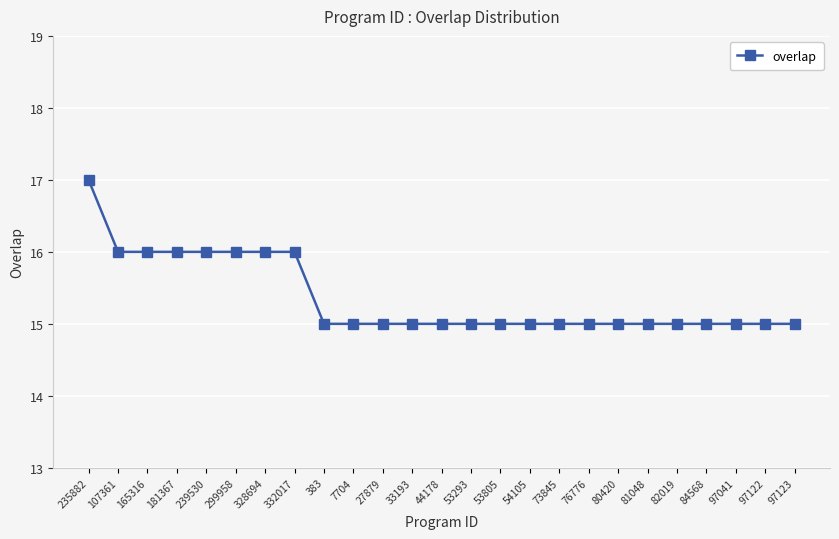

Count the values in the range 15 to 16.

24